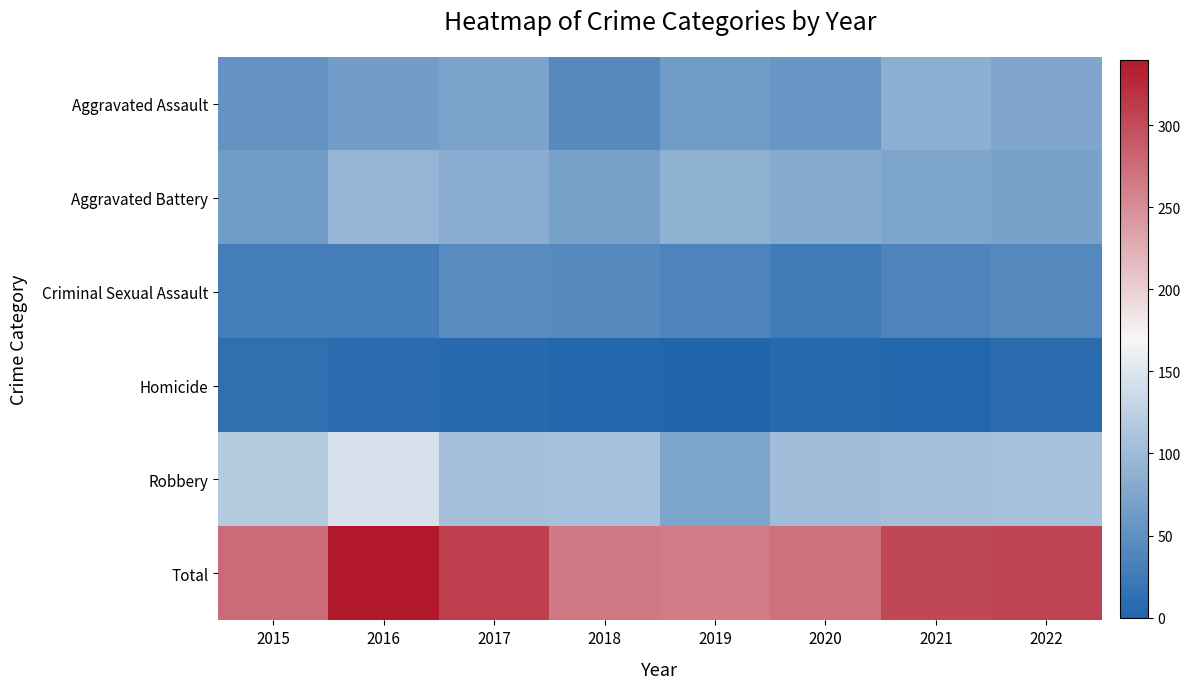

Reading right to left, list all the values displayed in this chart.

Aggravated Assault: 2022=77	2021=86	2020=56	2019=65	2018=43	2017=72	2016=66	2015=54
Aggravated Battery: 2022=71	2021=75	2020=82	2019=88	2018=70	2017=83	2016=93	2015=64
Criminal Sexual Assault: 2022=42	2021=36	2020=26	2019=36	2018=43	2017=44	2016=28	2015=28
Homicide: 2022=9	2021=2	2020=6	2019=0	2018=2	2017=5	2016=8	2015=13
Robbery: 2022=107	2021=105	2020=102	2019=75	2018=107	2017=105	2016=145	2015=117
Total: 2022=306	2021=304	2020=272	2019=264	2018=265	2017=309	2016=340	2015=276